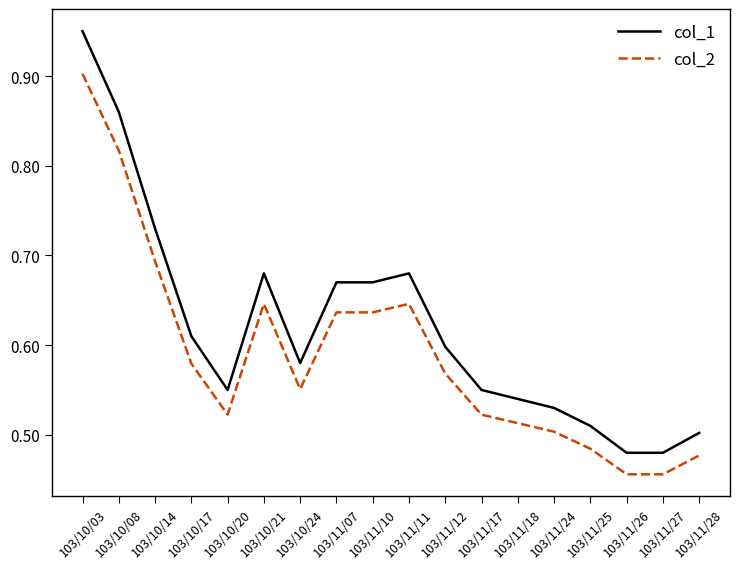

True or false: col_1 has more than 0 points higher than both neighbors.

True